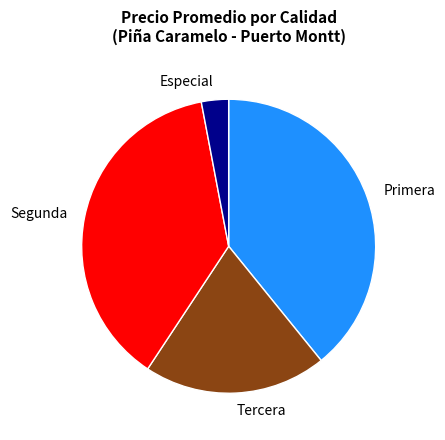

How many slices are in this pie chart?

4